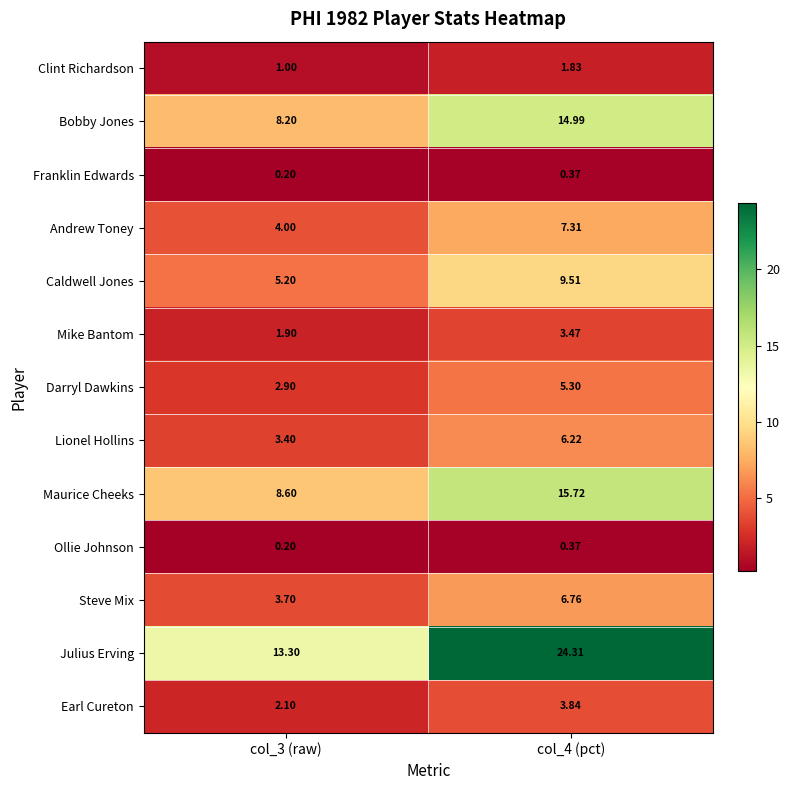

Is the value of Maurice Cheeks at col_3 (raw) greater than the value of Lionel Hollins at col_3 (raw)?

Yes